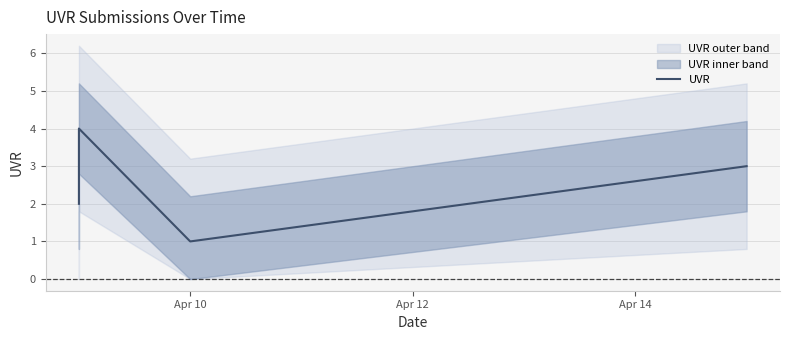

What is the change in value from Apr 10 to Apr 12?

+2